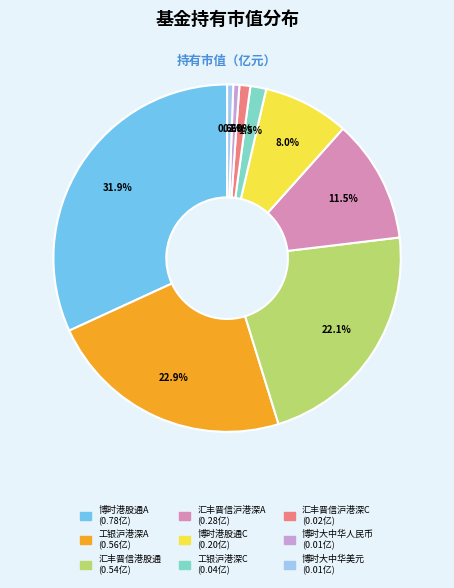

How many segments does this pie chart have?

9